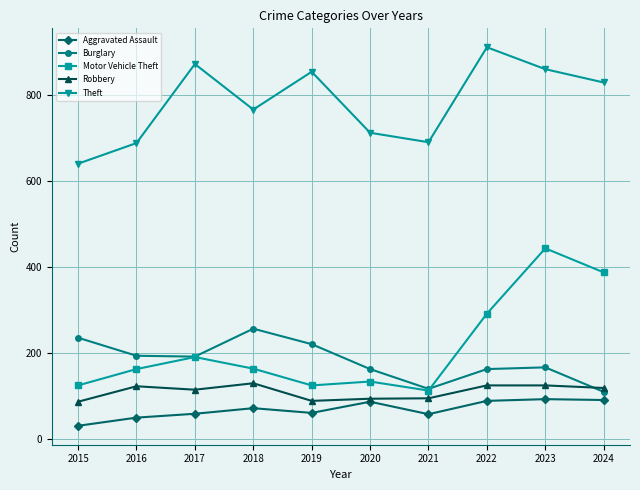

How many series are shown in this chart?

5